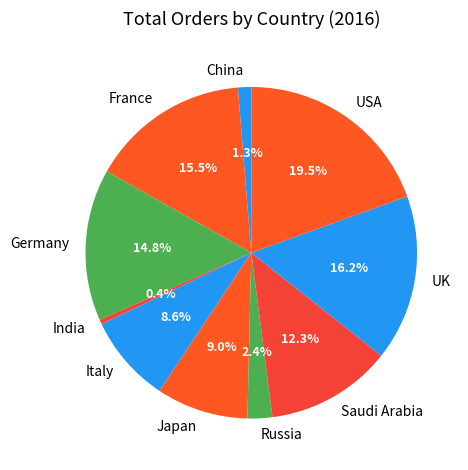

To the nearest percent, what is the difference between the largest and smallest slice percentages?

19%